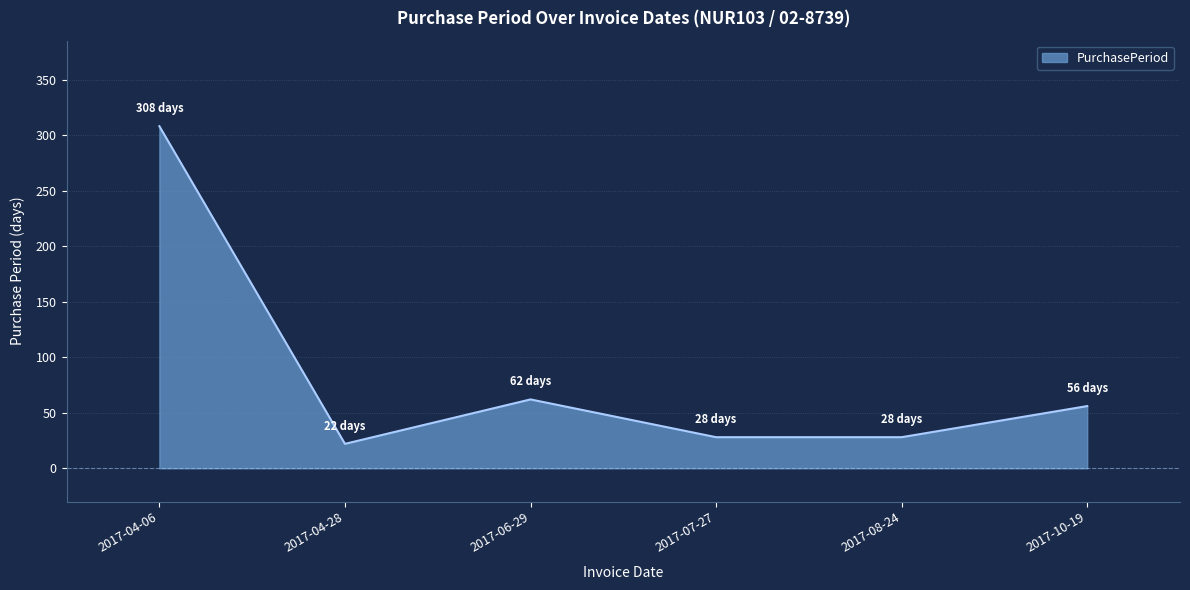

The value at 2017-04-28 is 38. True or false?

False